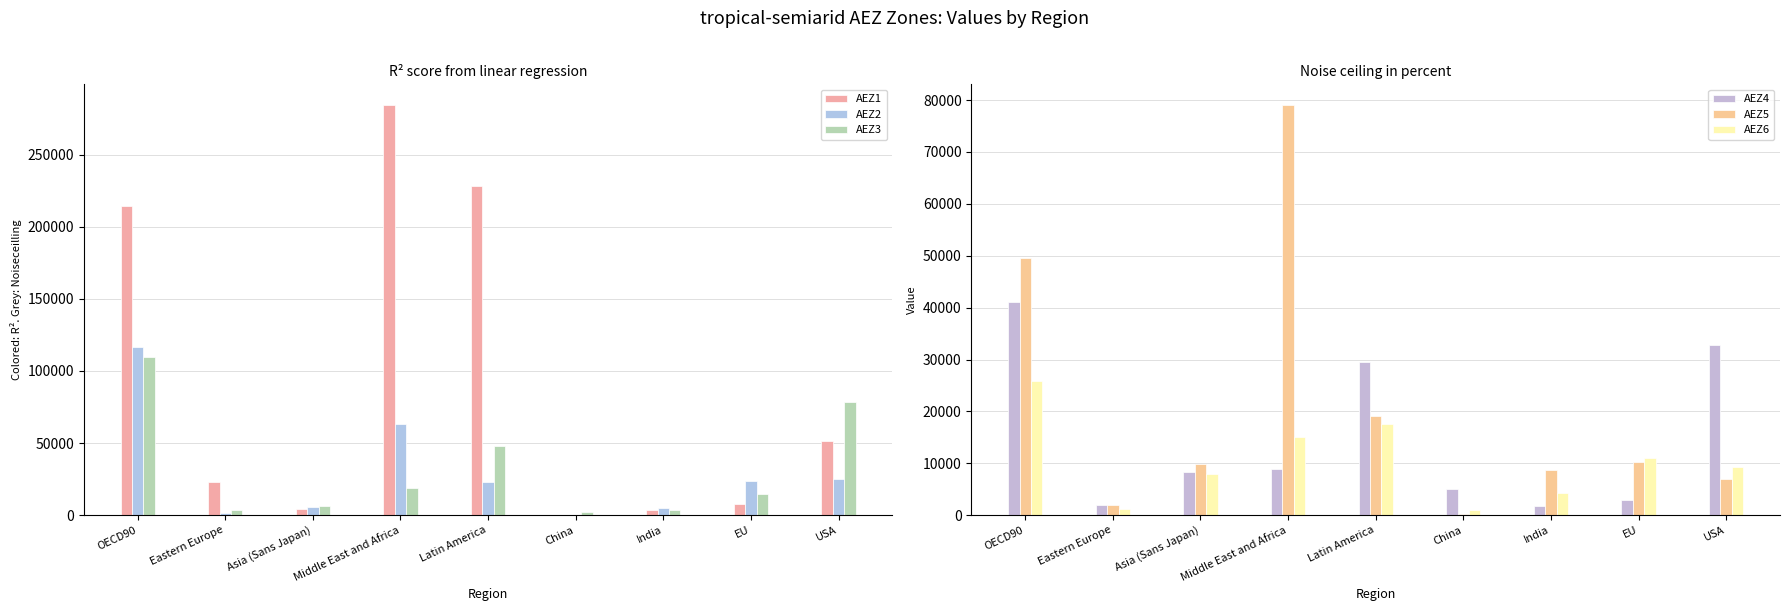

At which label is AEZ2 closest to 58243?

Middle East and Africa